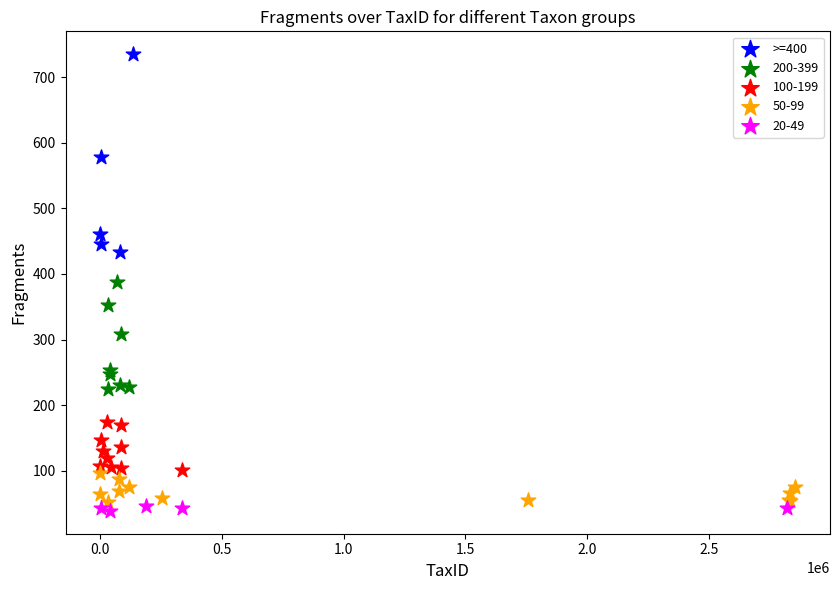

Which series has the largest Y range (max minus min)?

>=400